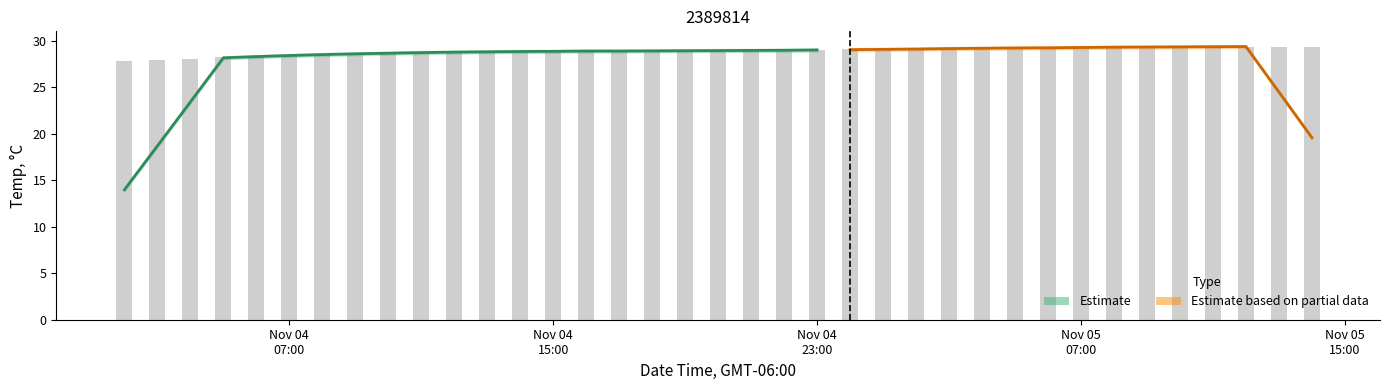

What is the difference between the second highest and minimum values?

1.6